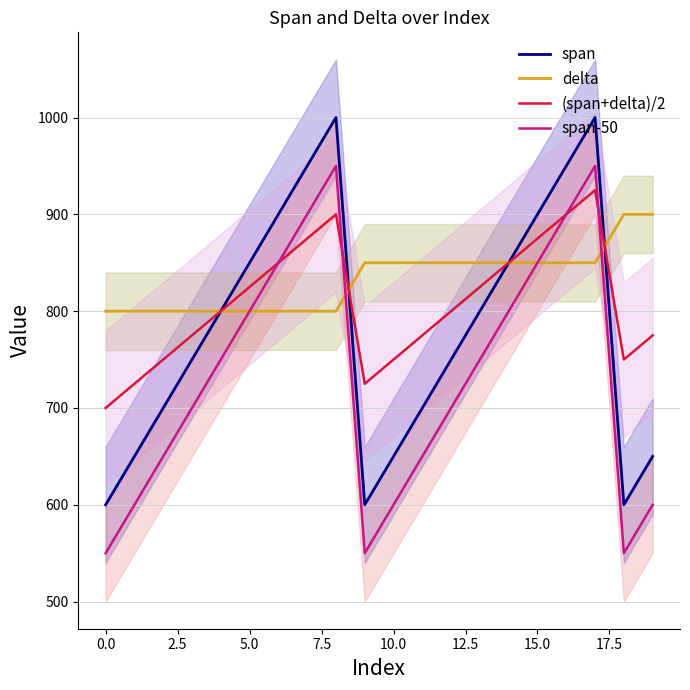

Between 12 and 15, which is larger?

15